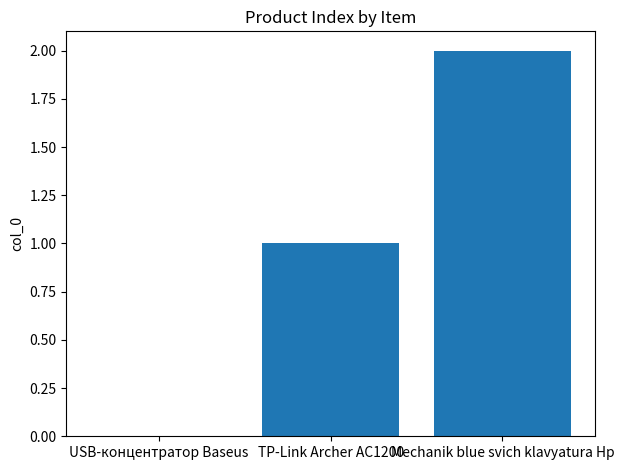

Approximately how many times larger is the value at TP-Link Archer AC1200 compared to Mechanik blue svich klavyatura Hp?

0.5